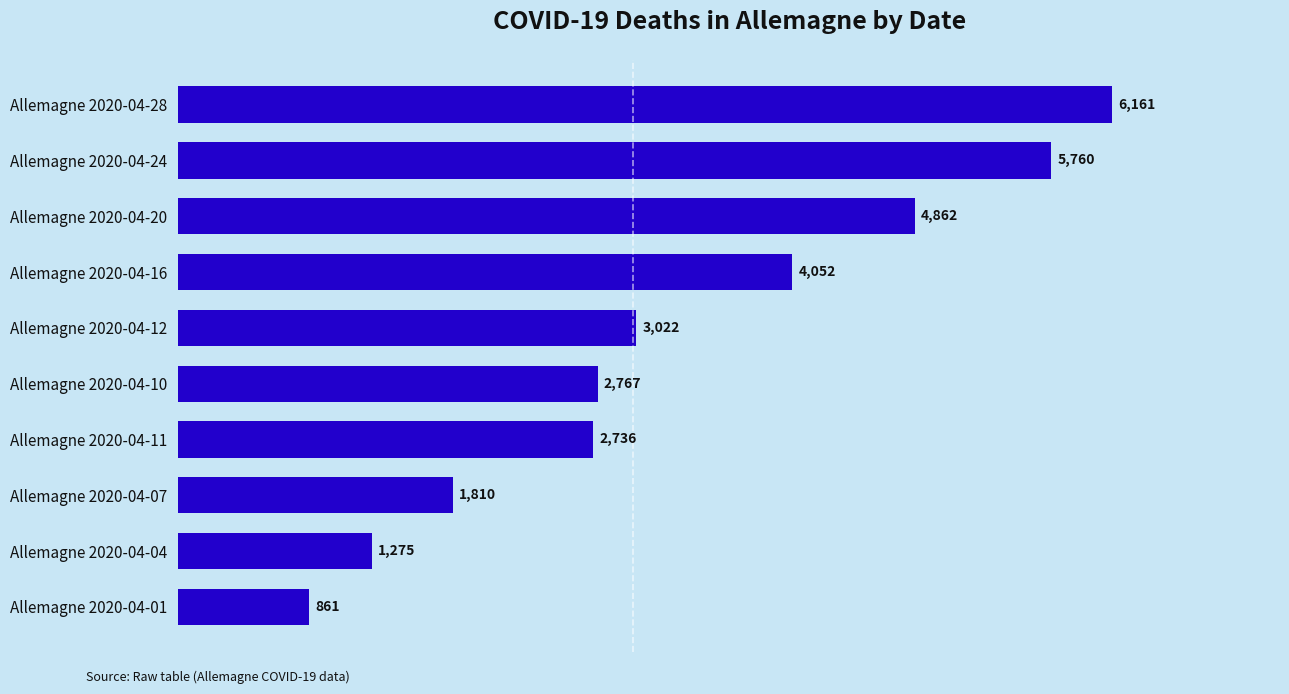

True or false: the data shows 3022 at Allemagne 2020-04-12.

True